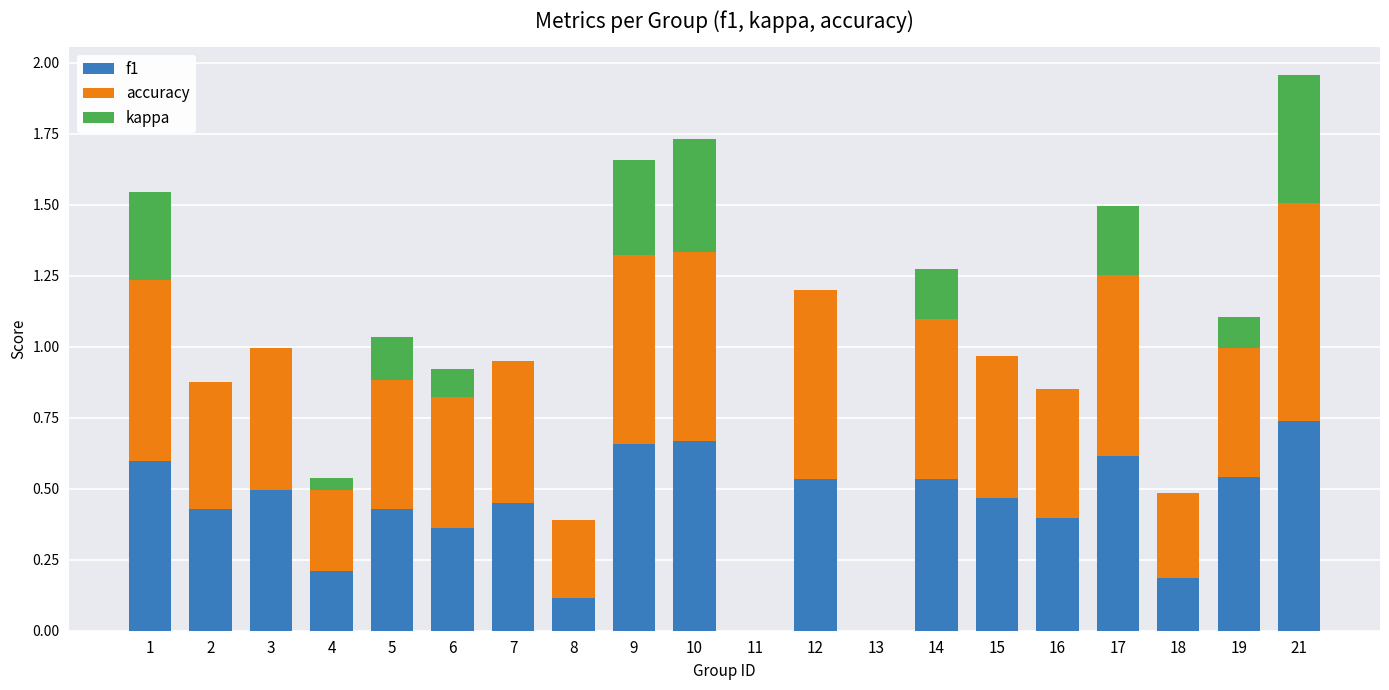

Are the bars horizontal?

No